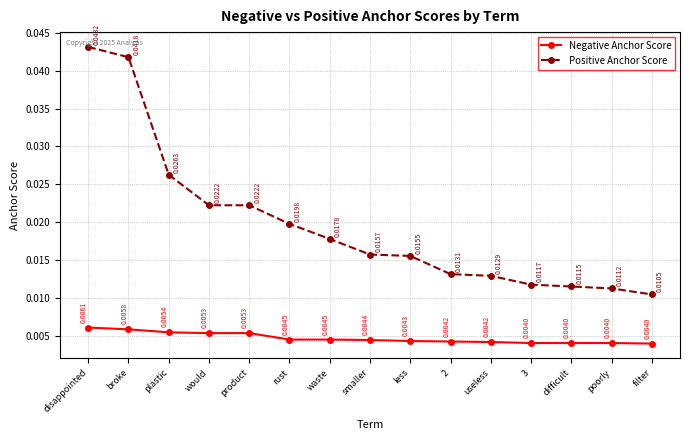

True or false: Positive Anchor Score has more than 1 points higher than both neighbors.

False